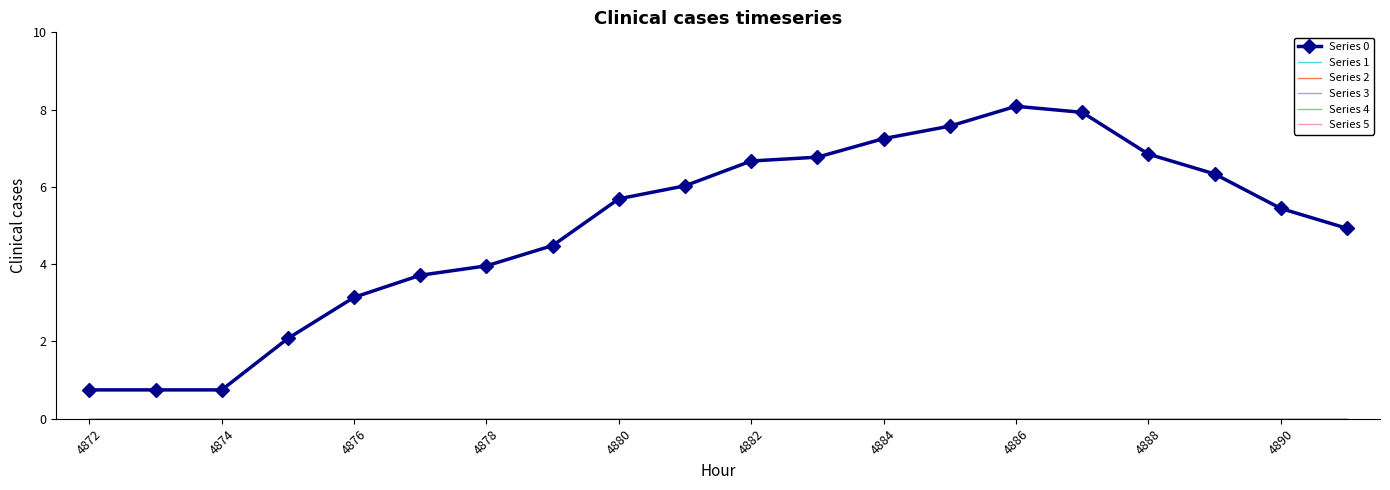

What is the label of the 1st point from the left?

4872